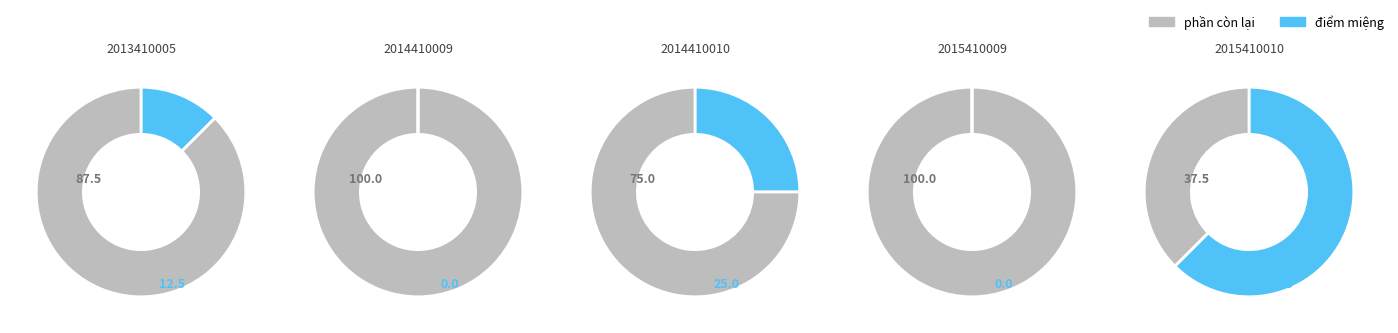

Combined, what portion of the pie is 2015410009 and 2014410010?

25.0%